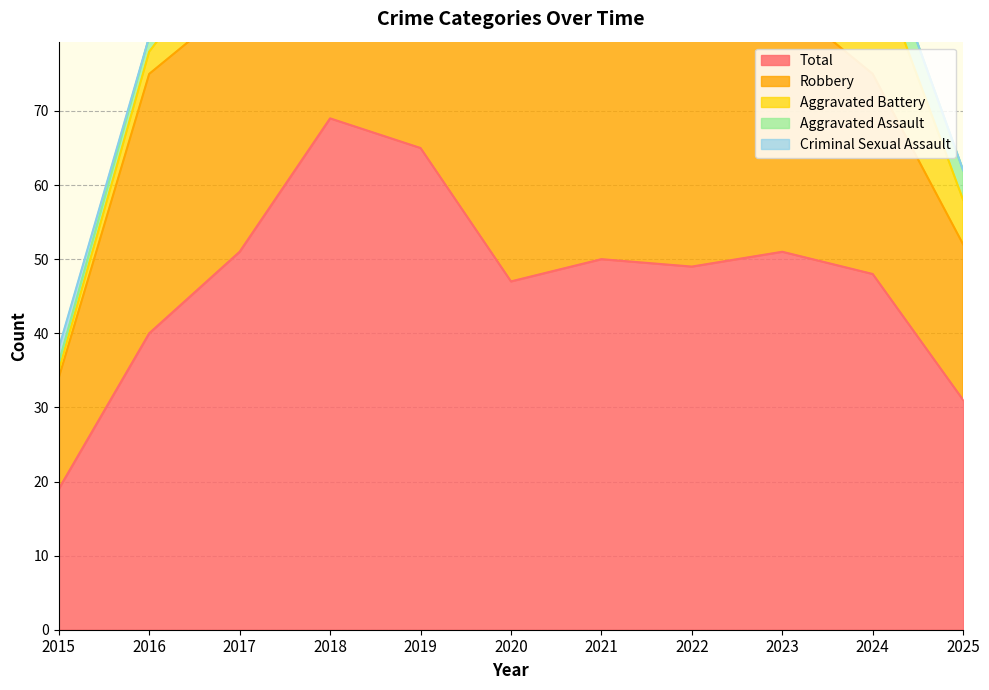

Between which two adjacent categories do Criminal Sexual Assault and Aggravated Battery first intersect?

2015 and 2016